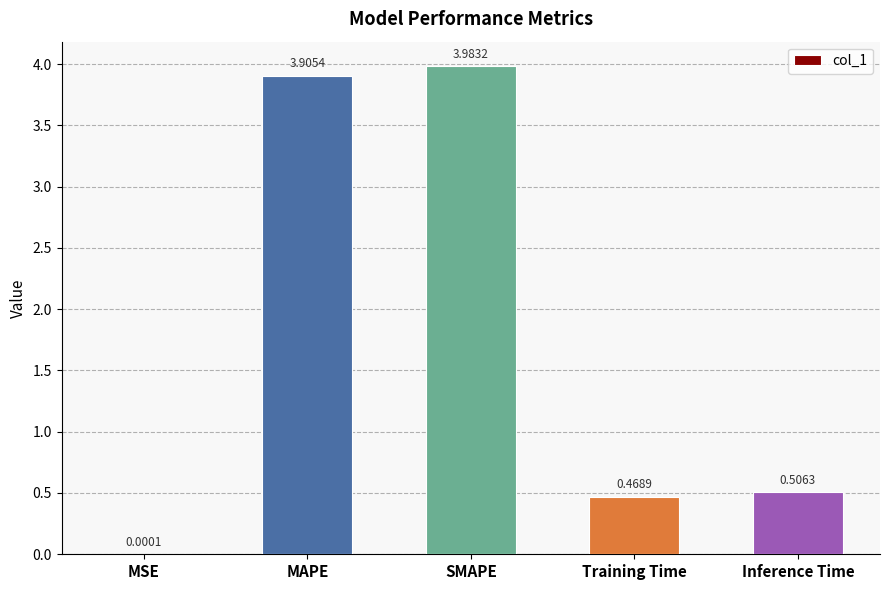

What is the sum of all values?

8.9